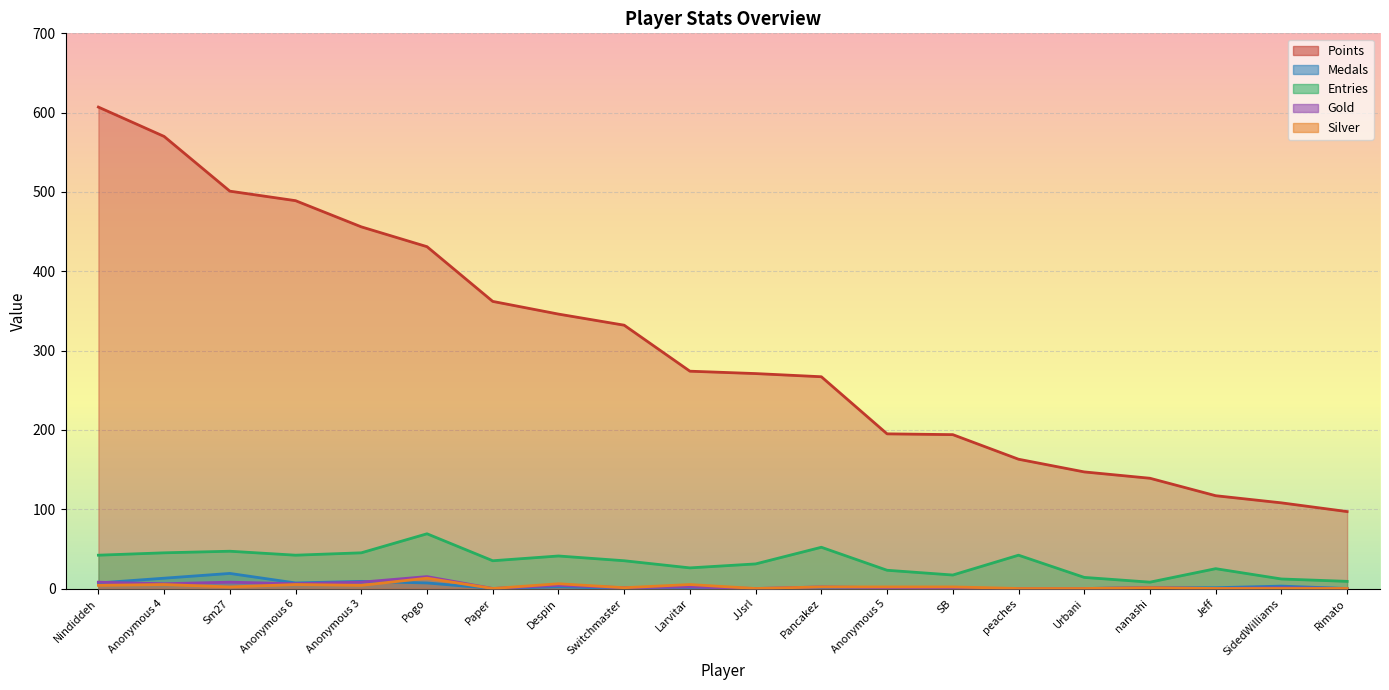

How many lines are shown in the chart?

5